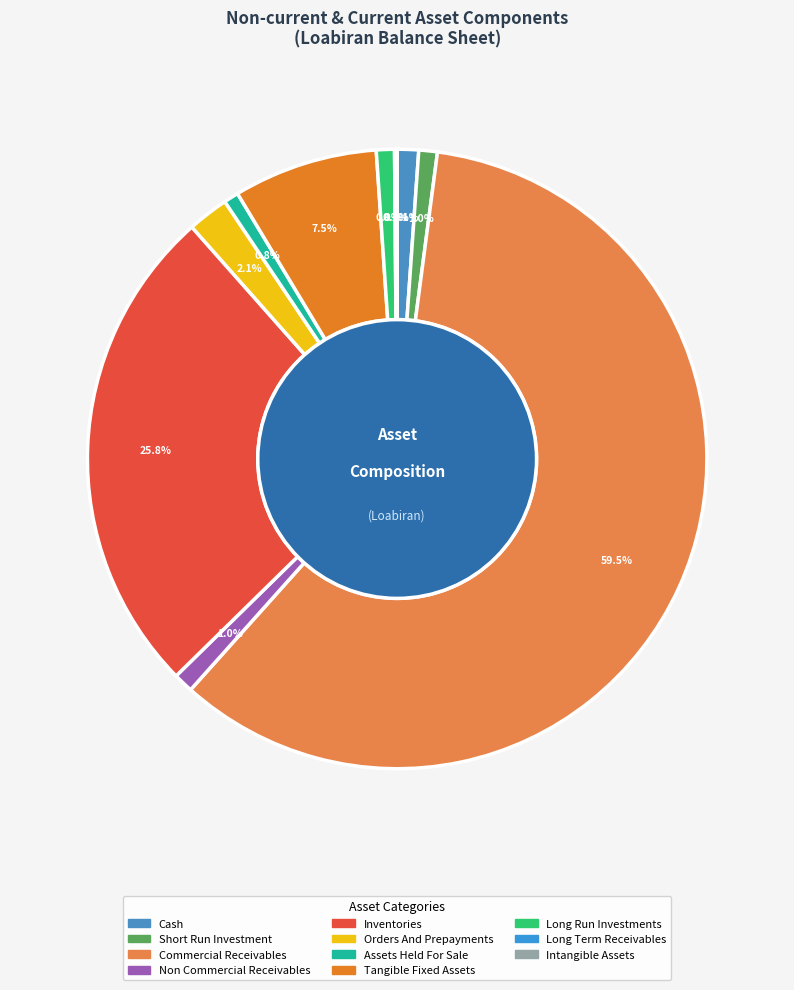

To the nearest percent, what is the difference between the largest and smallest slice percentages?

59%